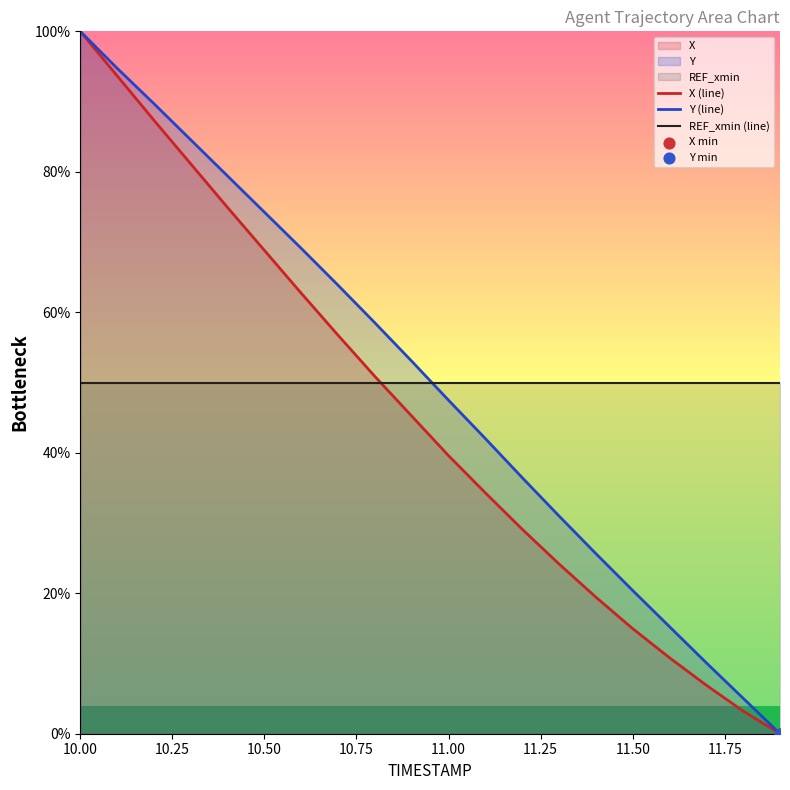

Which series reaches the maximum Y coordinate?

X (line)